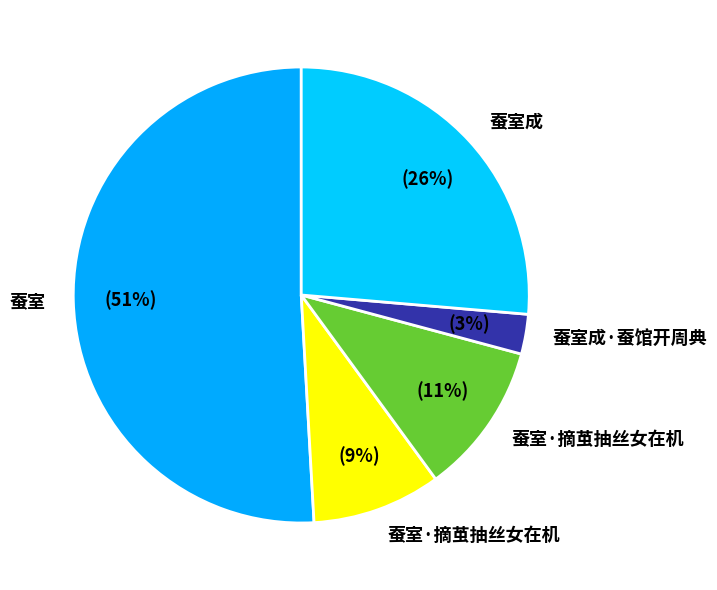

How many segments does this pie chart have?

5